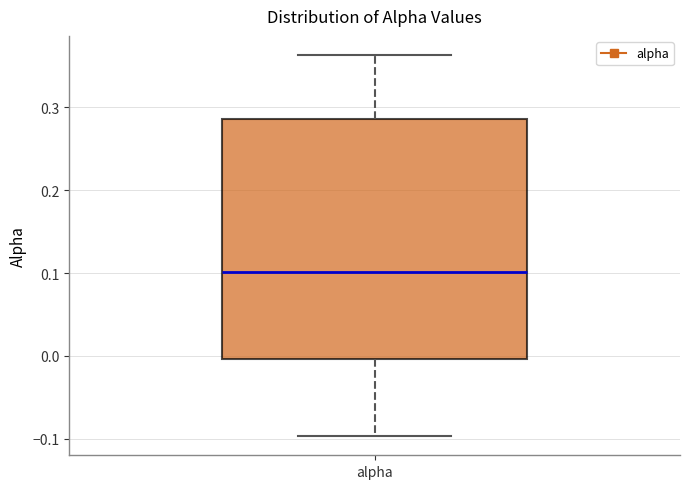

Transcribe this box plot: give where the median line is, the range the box spans, and where the two whiskers end, as read against the y-axis. The values are not printed on the chart, so give them approximately, as read against the axis.

median 0.10, box 0.00 to 0.29, whiskers -0.10 to 0.36